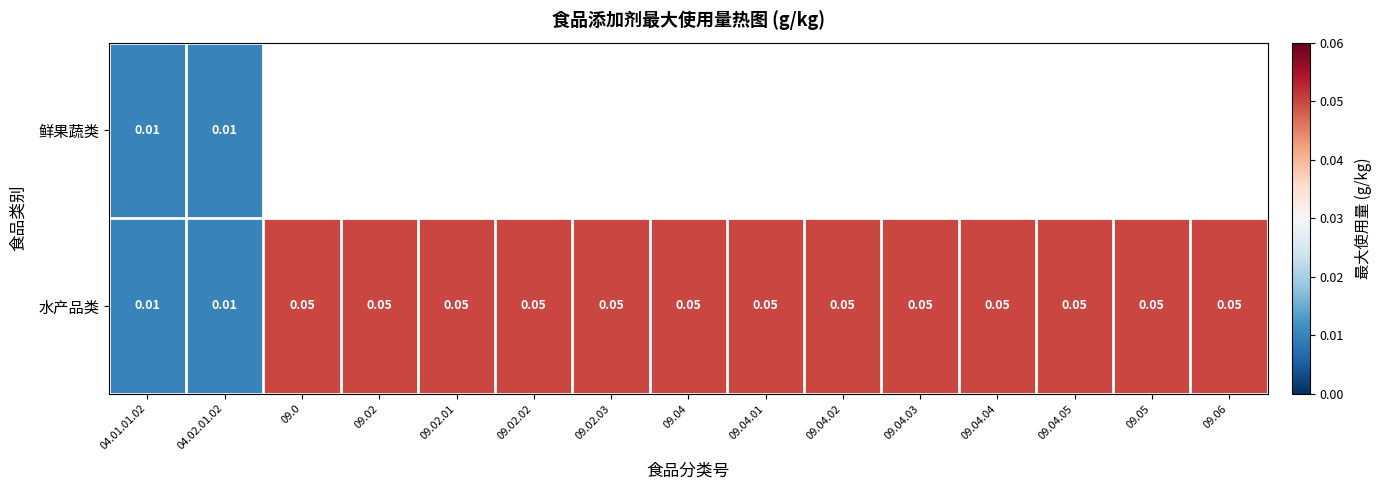

Rank the series by their maximum value, from highest to lowest.

水产品类, 鲜果蔬类